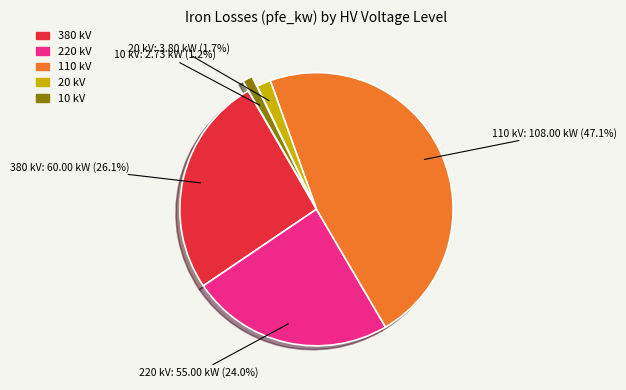

Is there a majority slice in this chart?

No